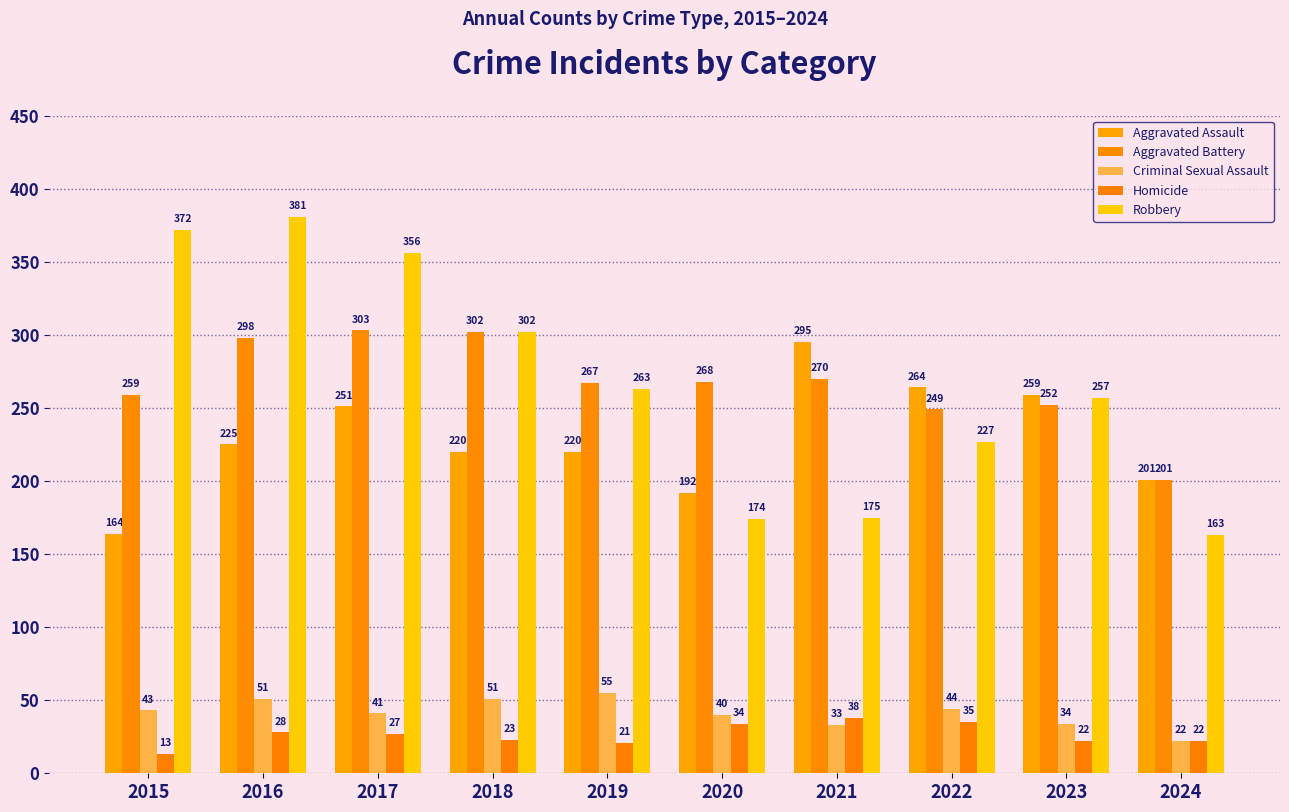

Which label corresponds to the largest value in the chart?

2016